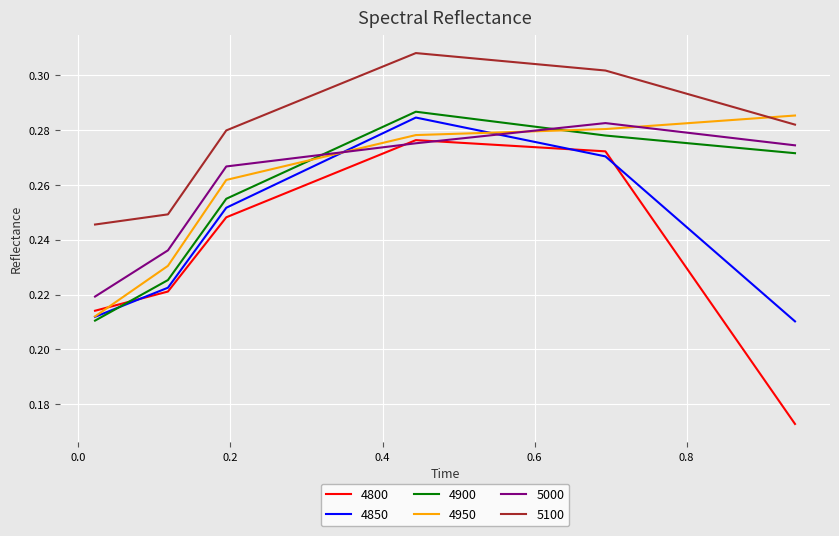

Which series has the largest range (max minus min)?

4800